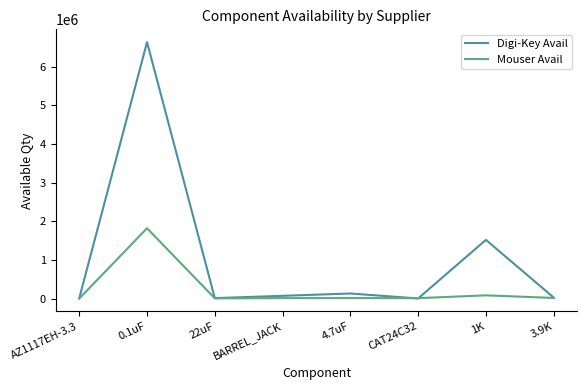

True or false: Digi-Key Avail has a value of 1519791 at 1K.

True